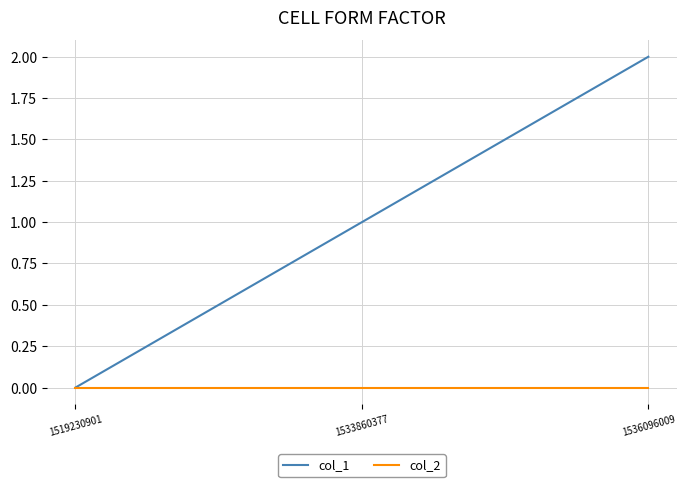

At which category does the chart reach its peak across all series?

1536096009